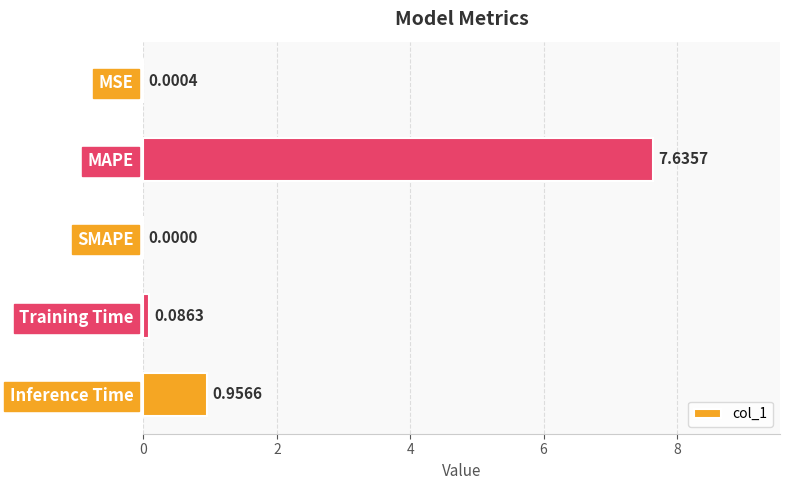

What is the sum of all values?

8.7